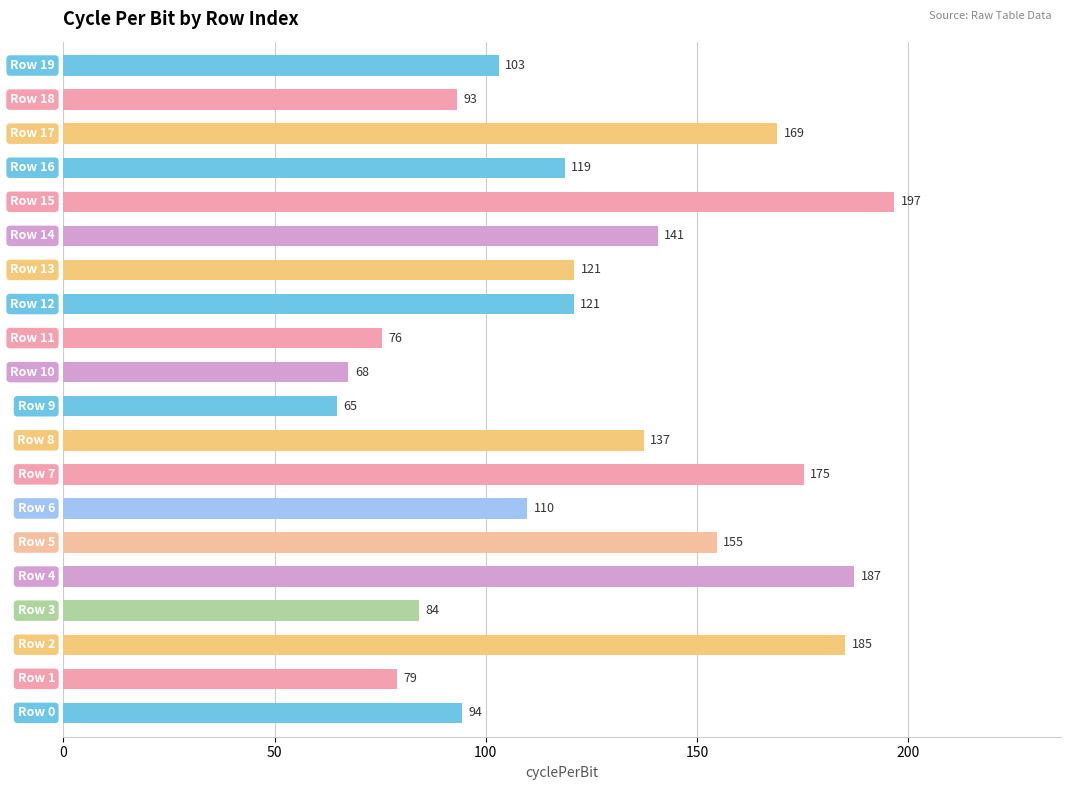

What is the greatest value displayed?

196.7